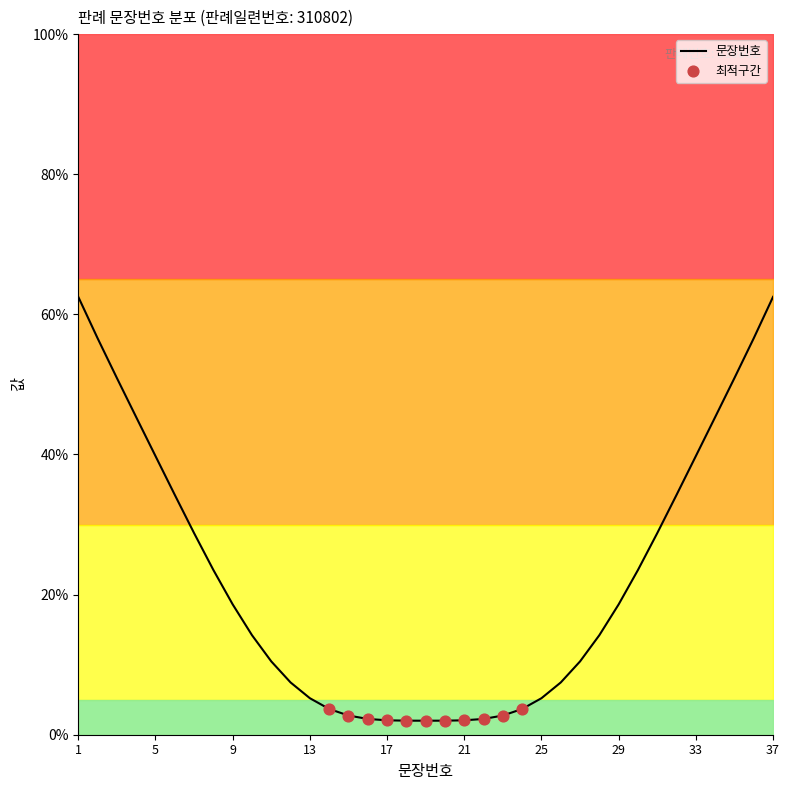

What is the maximum value for 문장번호?

62.5